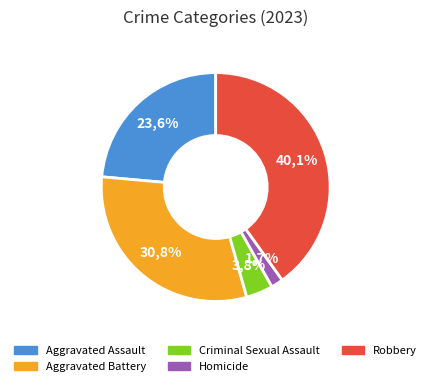

Which slice is the largest?

Robbery